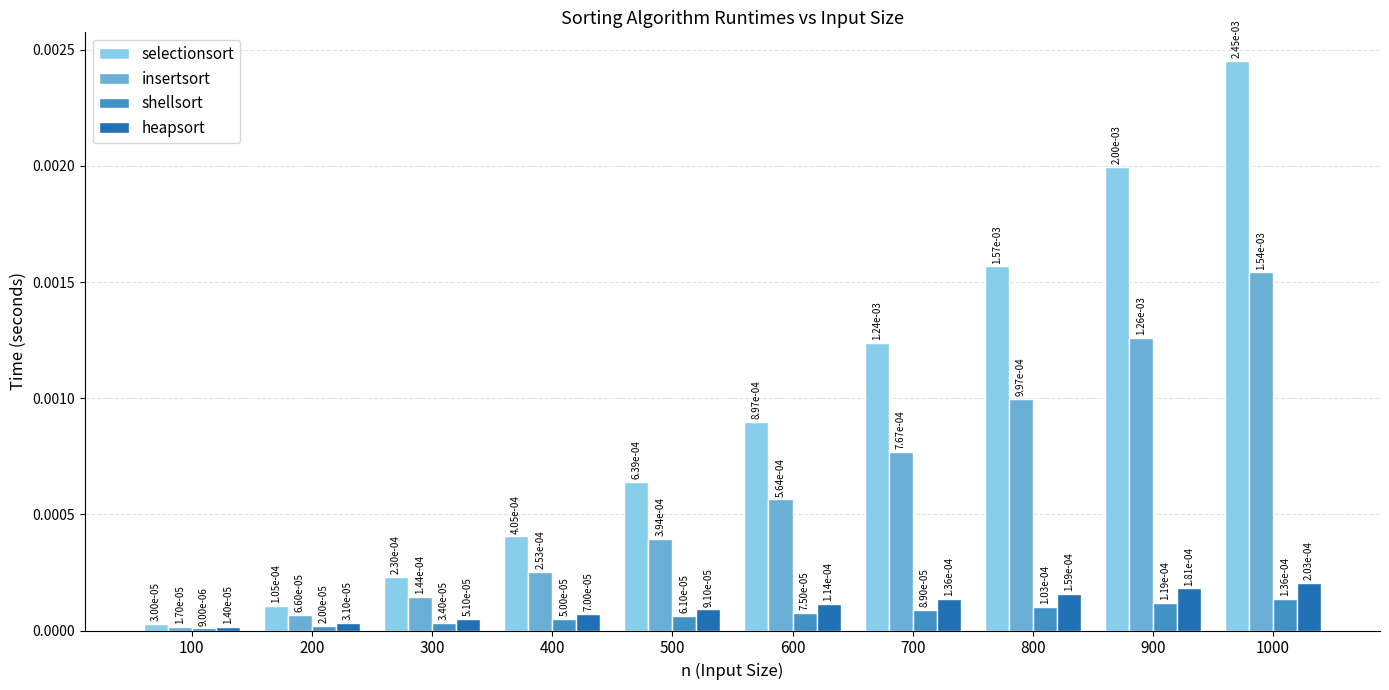

How many groups of bars are there?

10